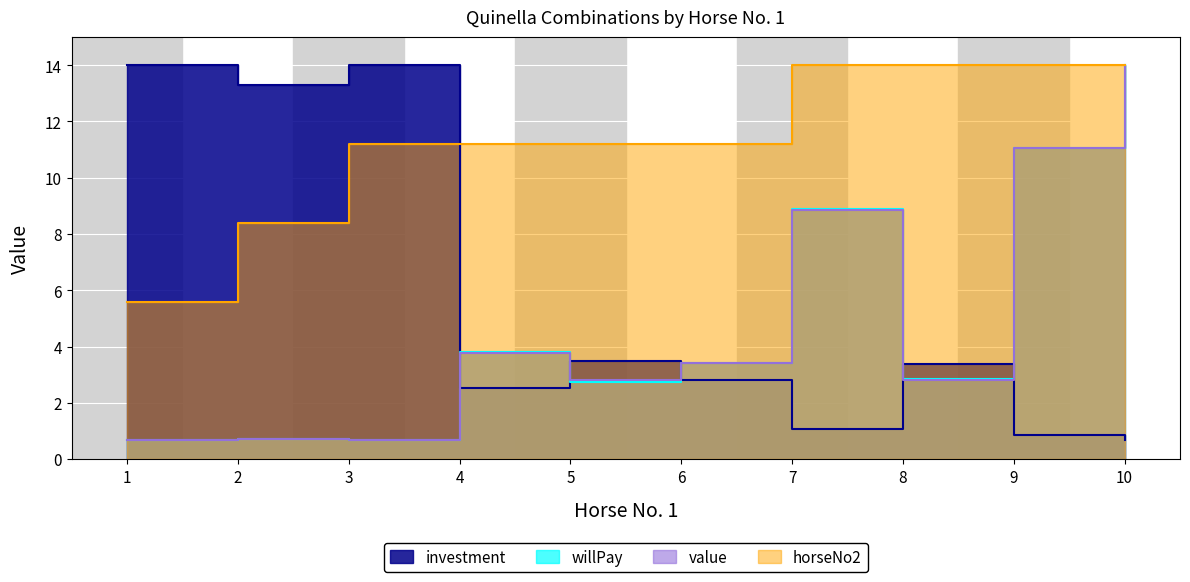

In investment, how many points are higher than both neighbors (excluding endpoints)?

3